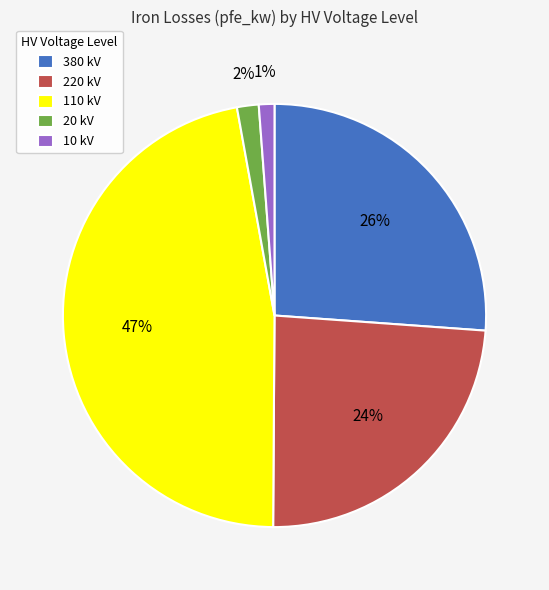

Does 380 kV account for over 50% of the chart?

No